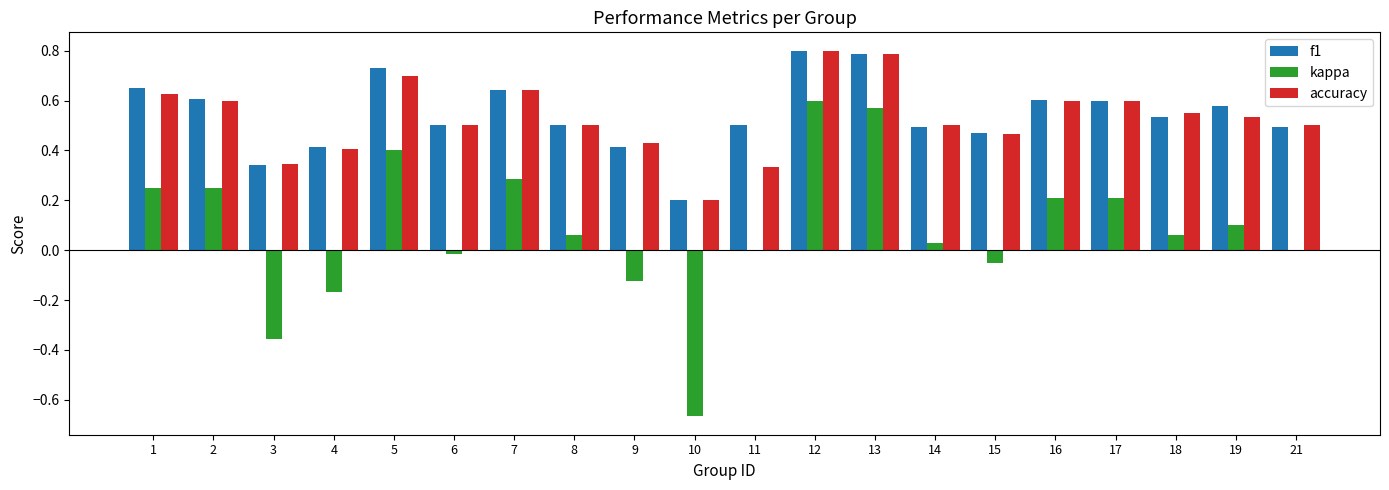

What is the greatest value displayed?

0.8